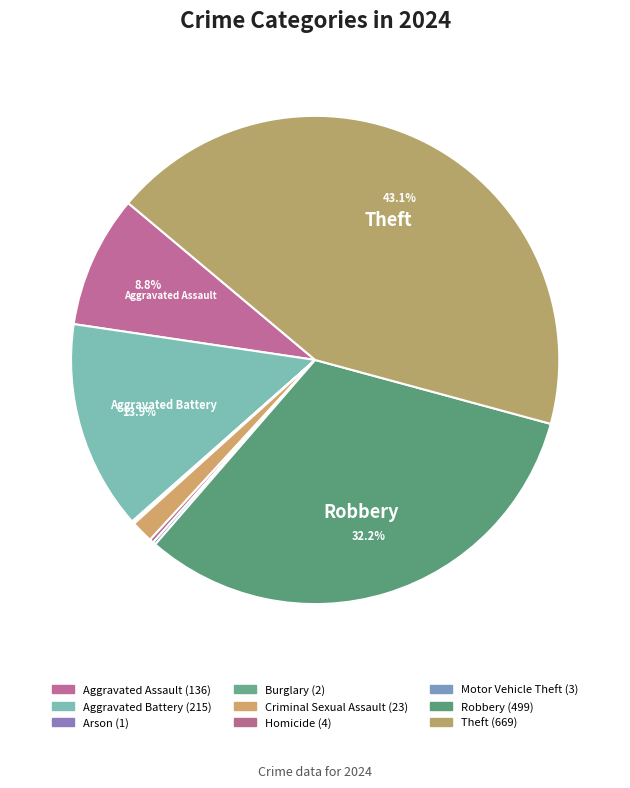

How many slices are in this pie chart?

9